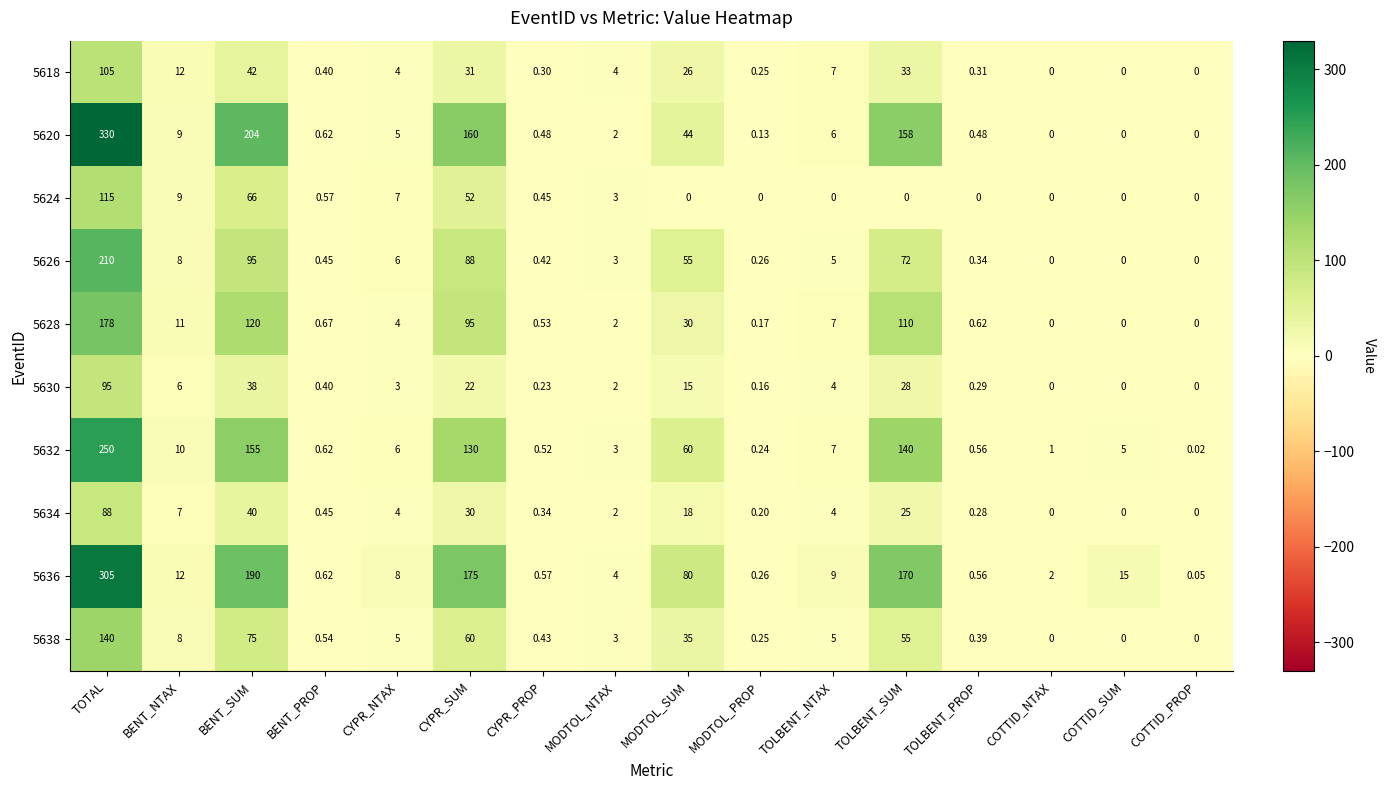

Is the value of 5638 at COTTID_SUM greater than the value of 5620 at TOLBENT_SUM?

No